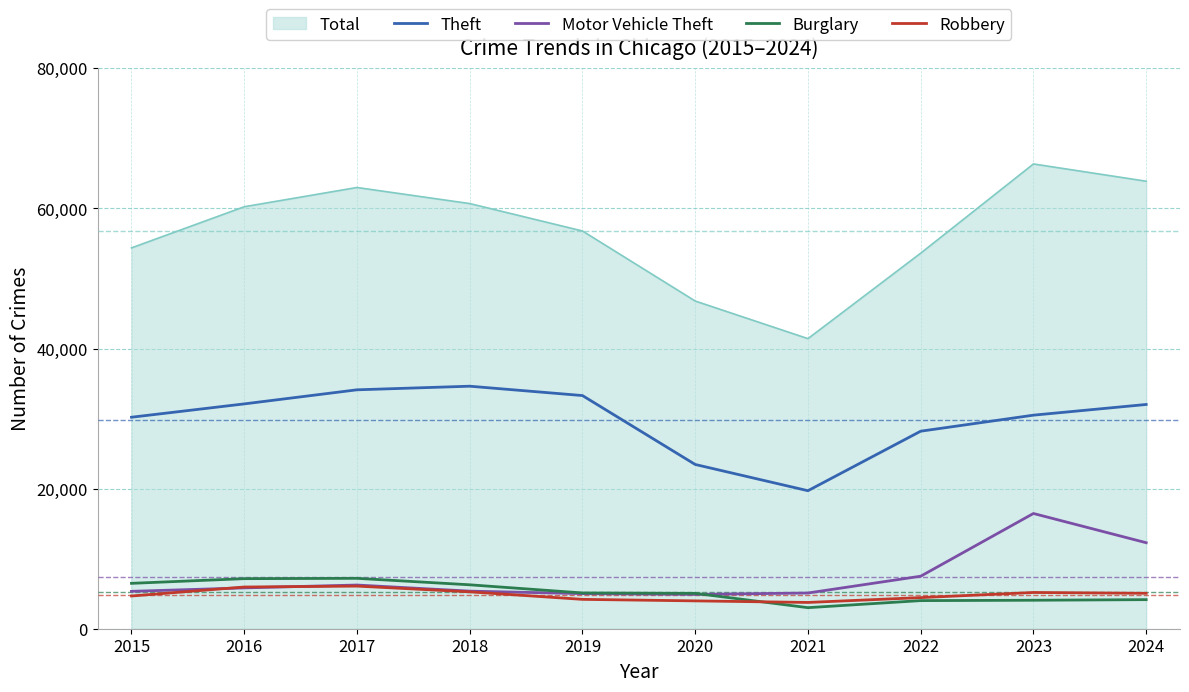

What is the difference between the highest and lowest values at 2023?

62285